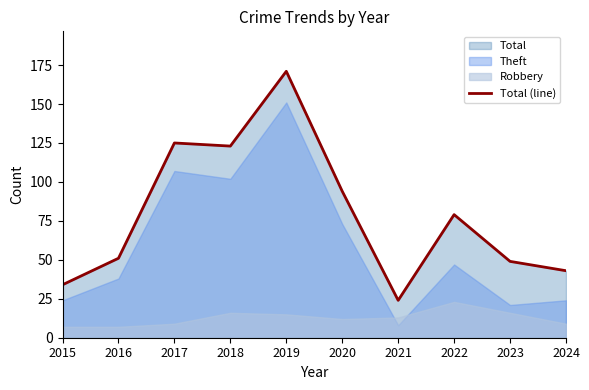

What is the minimum value shown in the chart?

24